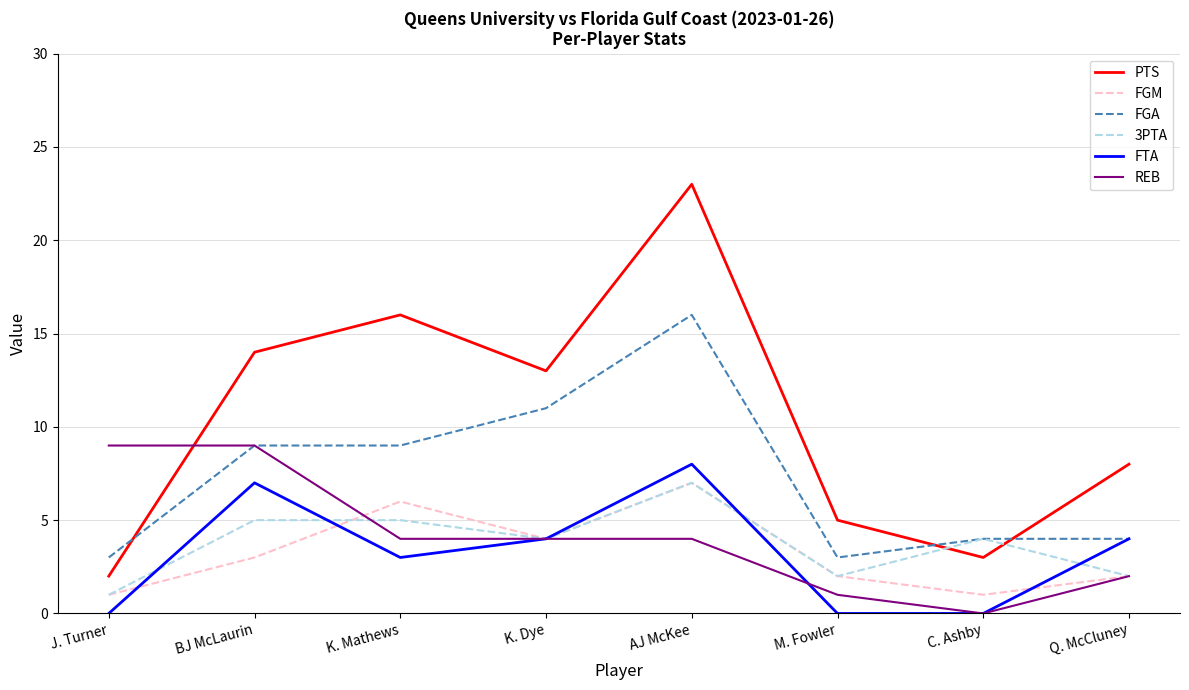

Is it true that 3PTA equals 7 at AJ McKee?

True